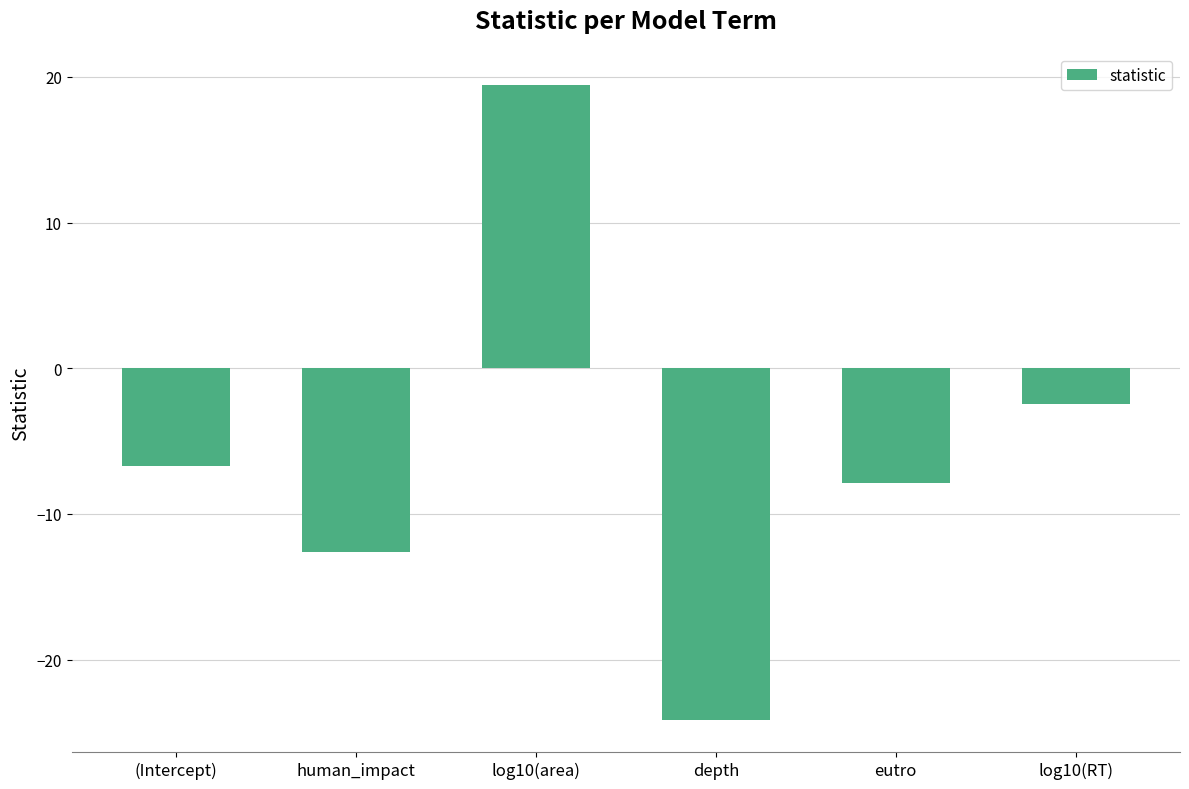

Reading left to right, transcribe all the data shown in this chart.

(Intercept)=-6.7	human_impact=-12.6	log10(area)=19.5	depth=-24.2	eutro=-7.9	log10(RT)=-2.5